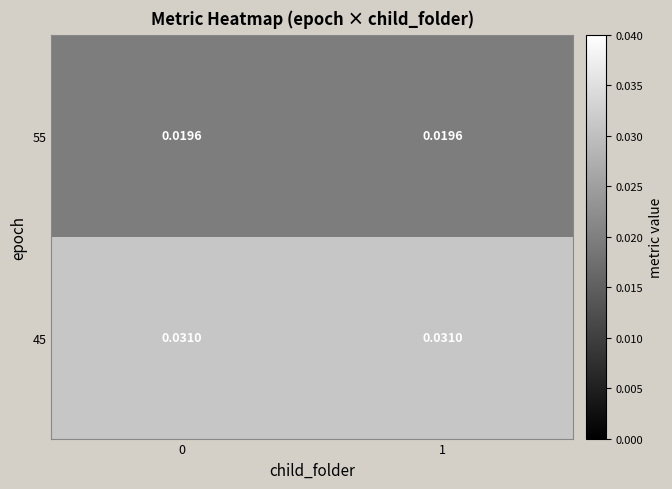

At 0, list the series in order from smallest to largest.

55, 45